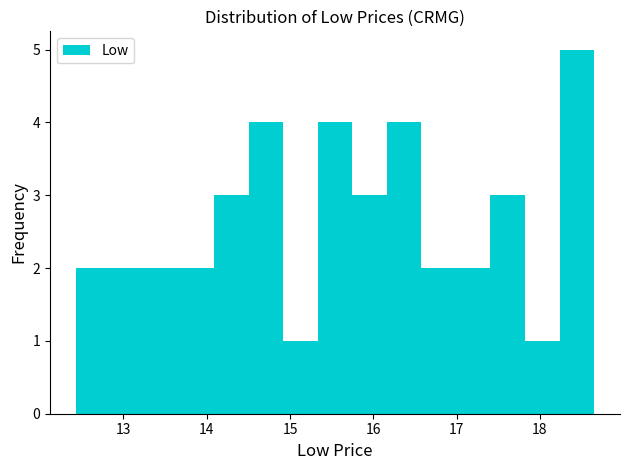

Reading left to right, list every bar in this chart as the range it spans on the x-axis followed by its height. Neither the bar edges nor the heights are printed on the chart, so give them approximately, as read against the axes.

12.4 to 12.8: 2
12.8 to 13.3: 2
13.3 to 13.7: 2
13.7 to 14.1: 2
14.1 to 14.5: 3
14.5 to 14.9: 4
14.9 to 15.3: 1
15.3 to 15.7: 4
15.7 to 16.2: 3
16.2 to 16.6: 4
16.6 to 17.0: 2
17.0 to 17.4: 2
17.4 to 17.8: 3
17.8 to 18.2: 1
18.2 to 18.6: 5